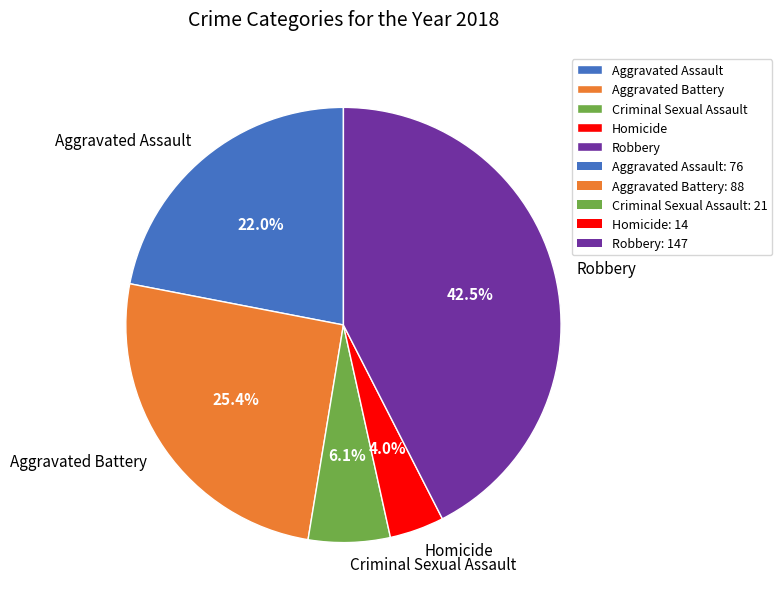

To the nearest percent, what is the average slice percentage?

20%